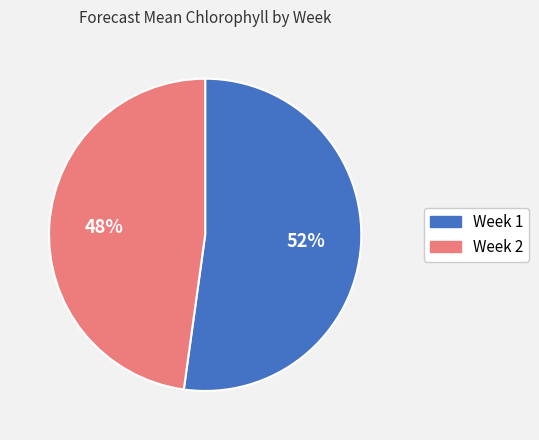

Is there any slice that represents more than half of the pie?

Yes